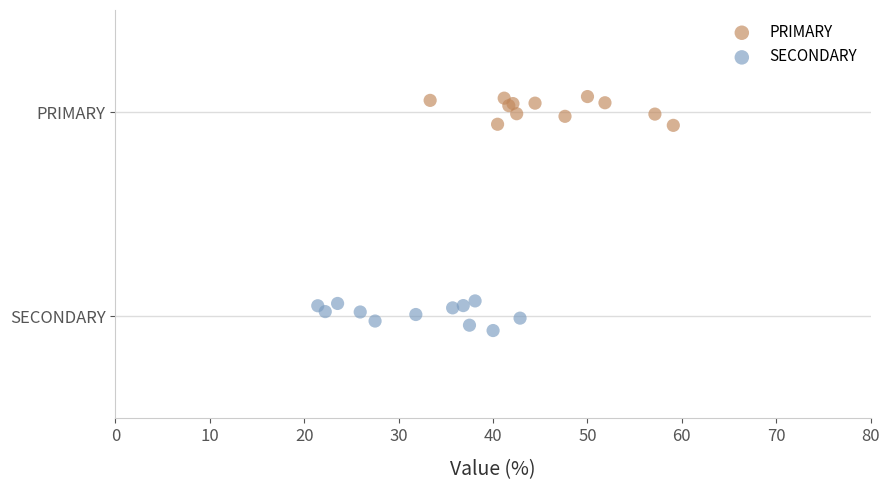

What are all the series names shown in the legend?

PRIMARY, SECONDARY